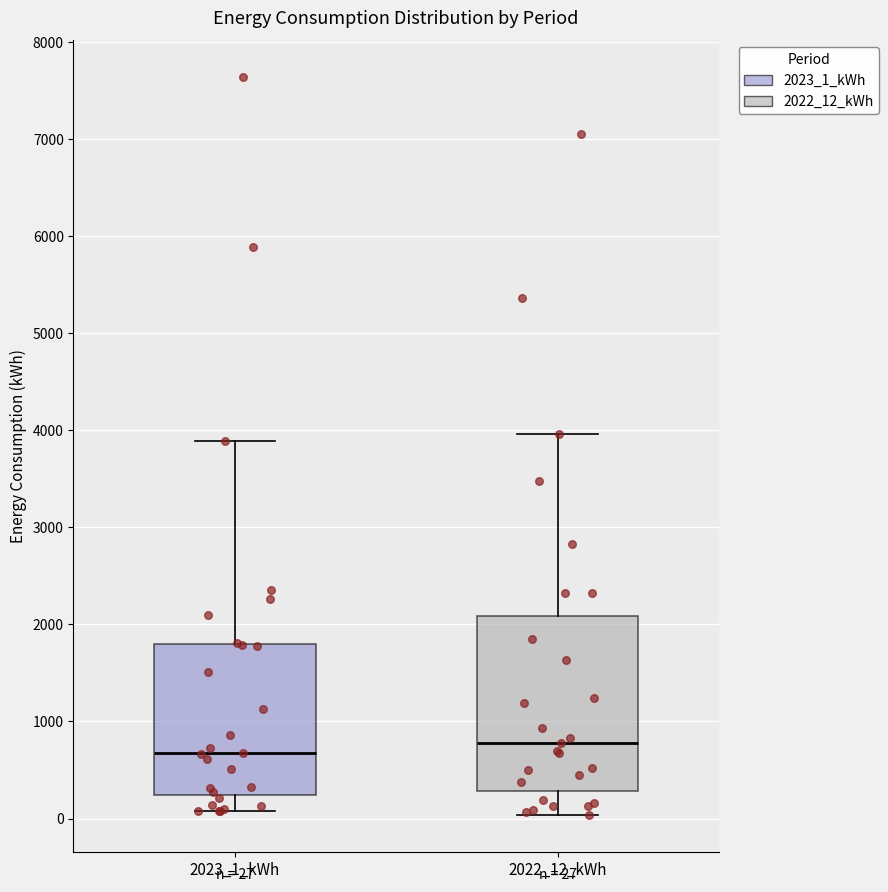

Which box is the tallest, from its lower edge to its upper edge?

2022_12_kWh